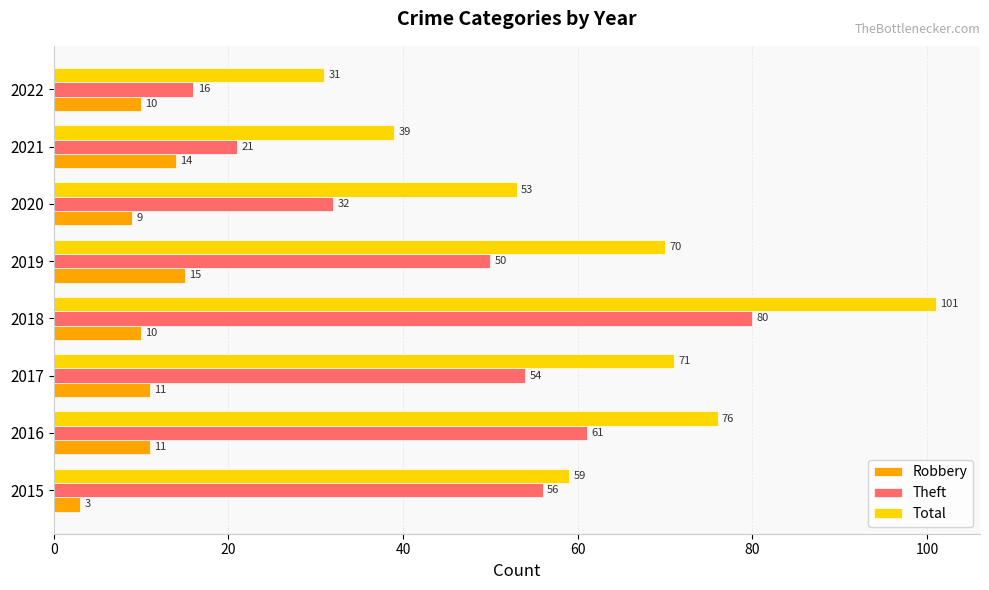

List the series in order of their peak value, highest first.

Total, Theft, Robbery